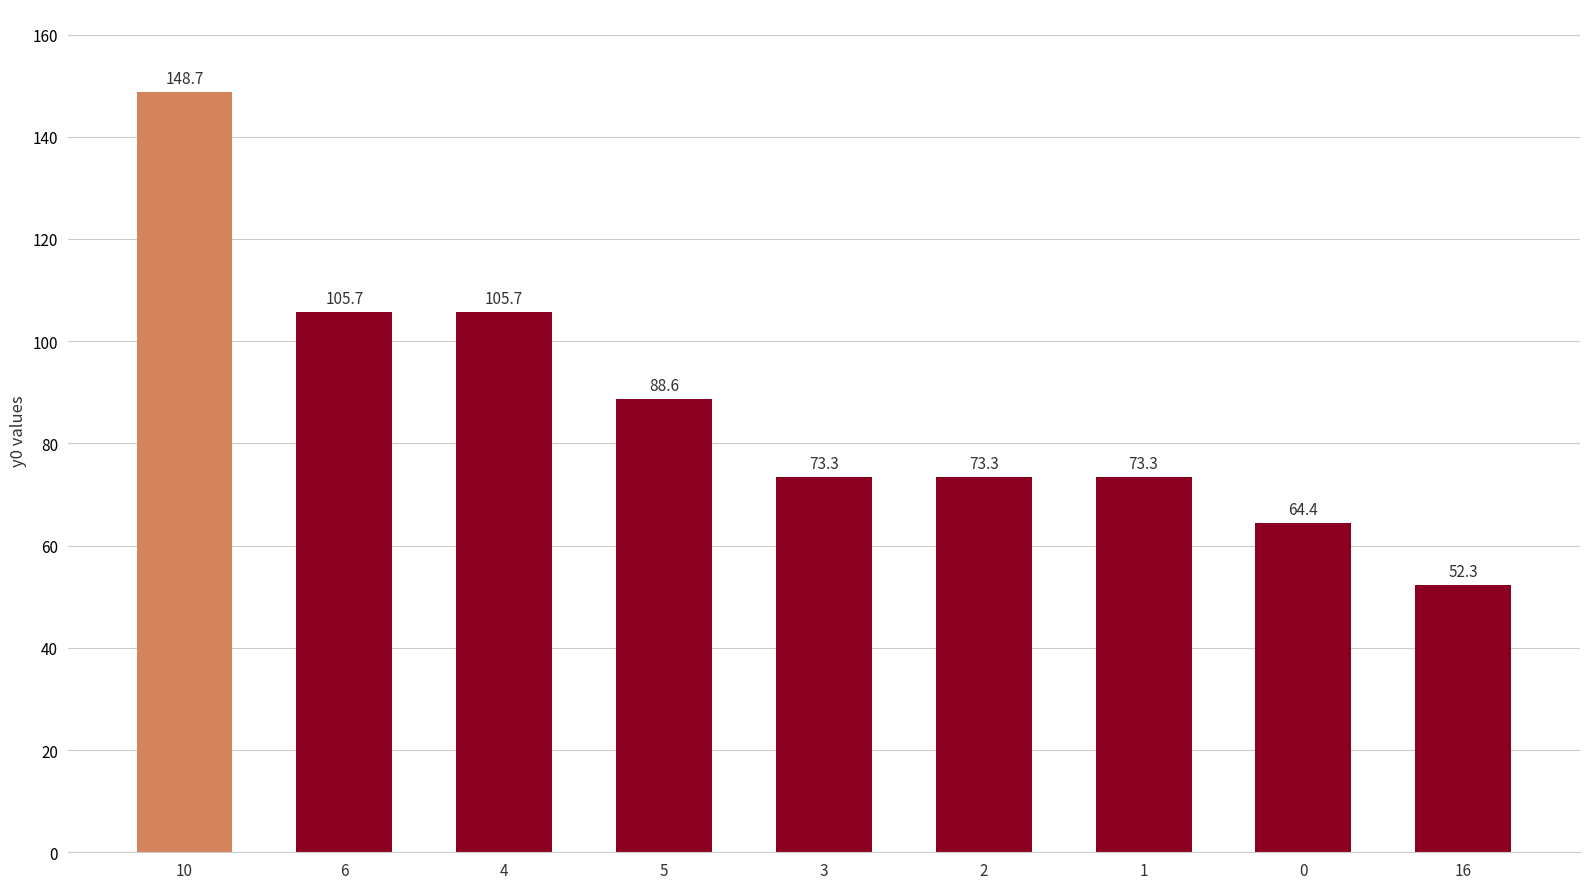

What is the difference between the values at 6 and 5?

17.1